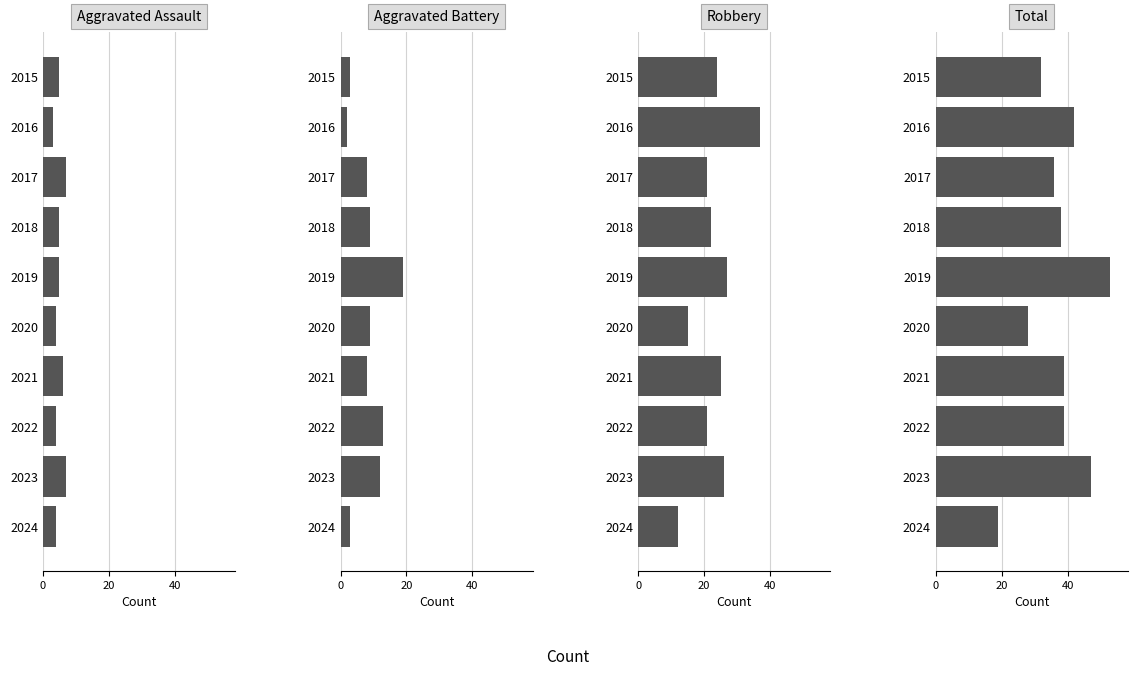

Read the Aggravated Battery value at 2017, to the nearest 5.

10